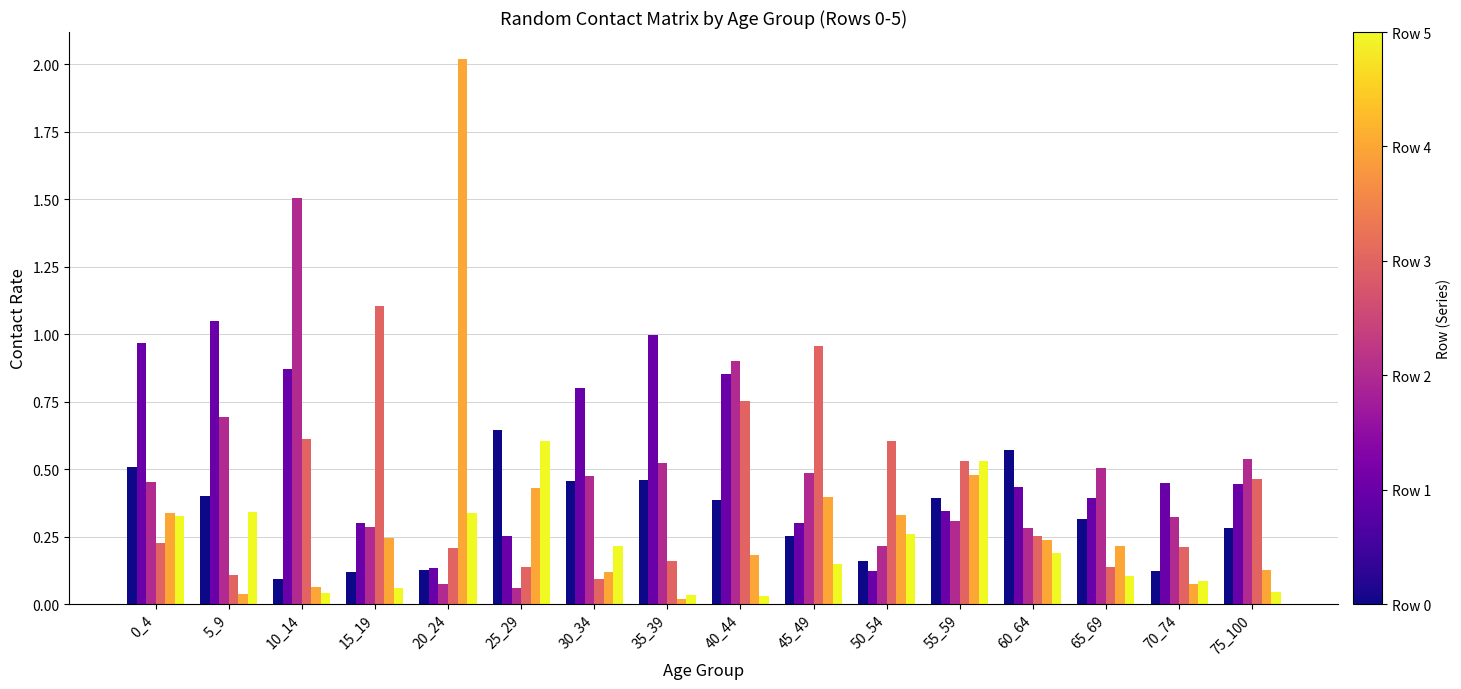

What is the spread (max minus min) of values at 20_24?

1.9